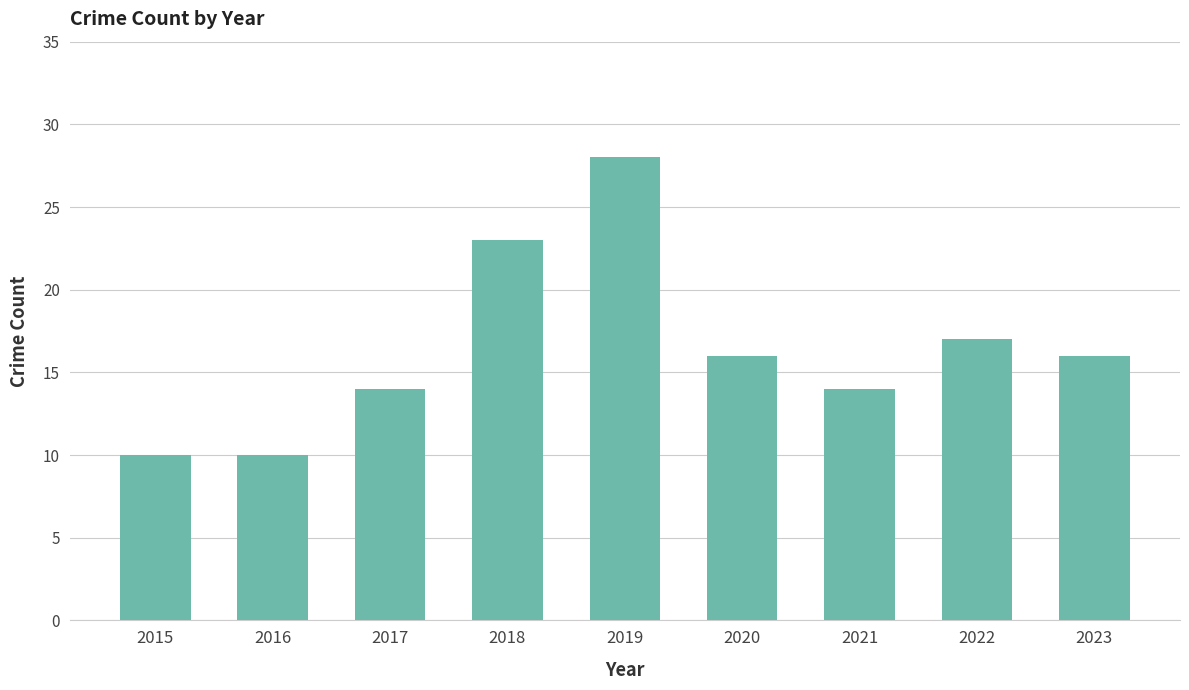

Reading left to right, transcribe all the data shown in this chart.

2015=10	2016=10	2017=14	2018=23	2019=28	2020=16	2021=14	2022=17	2023=16